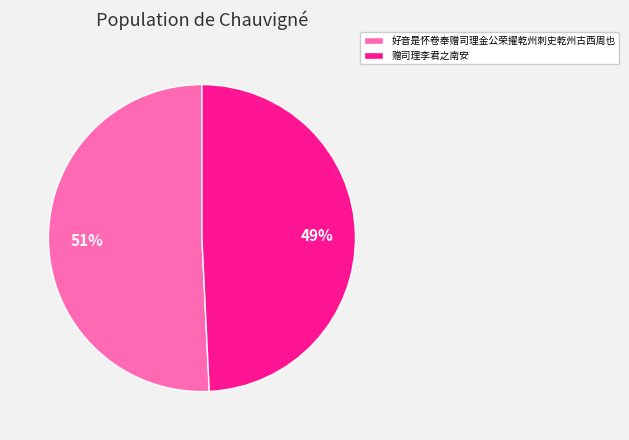

To the nearest percent, what is the combined percentage of 好音是怀卷奉赠司理金公荣擢乾州刺史乾州古西周也 and 赠司理李君之南安?

100%